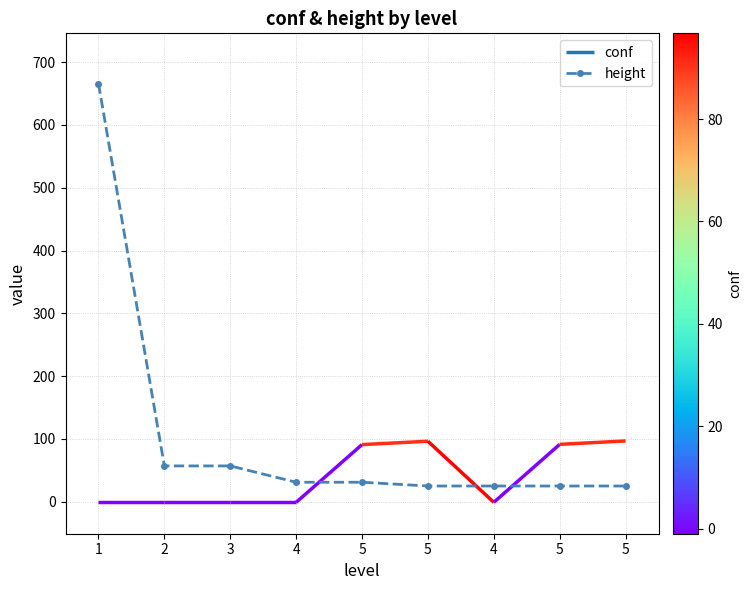

Reading left to right, what are all the values shown in this chart?

666	57	57	31	31	25	25	25	25